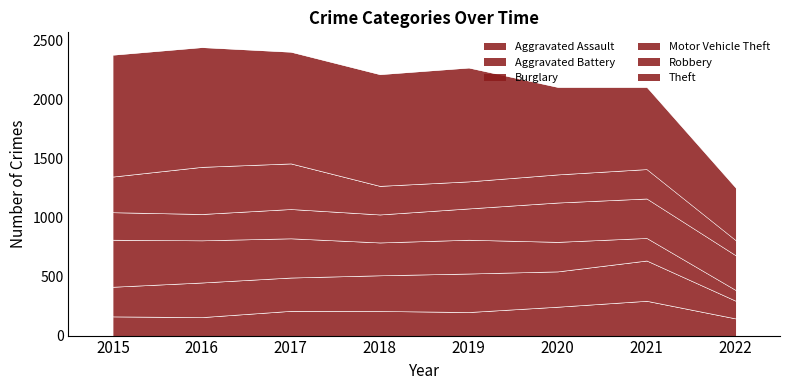

List the series in order of their peak value, highest first.

Theft, Robbery, Burglary, Aggravated Battery, Motor Vehicle Theft, Aggravated Assault